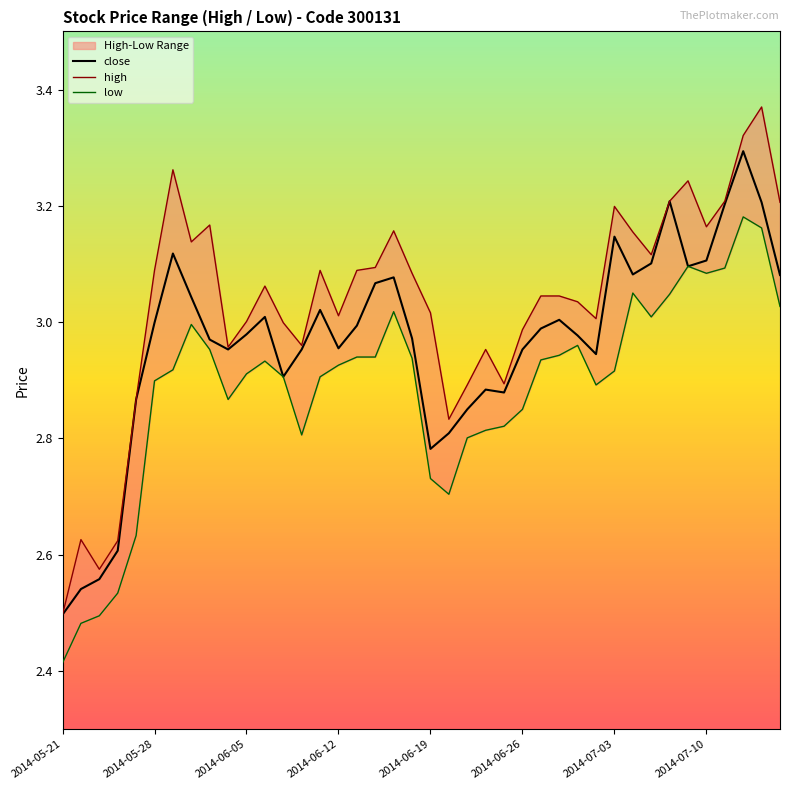

Which category has the lowest value in the close series?

2014-05-21